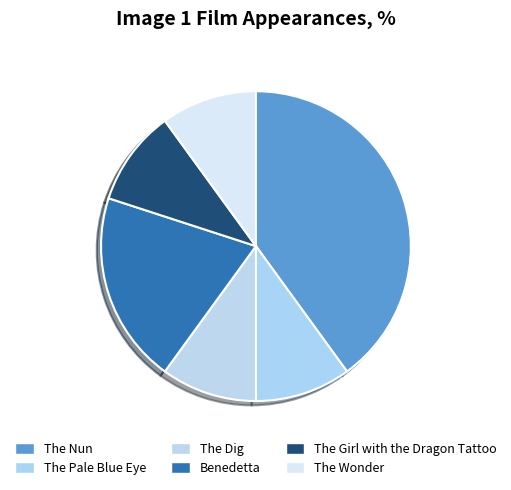

To the nearest percent, what is the average slice percentage?

17%